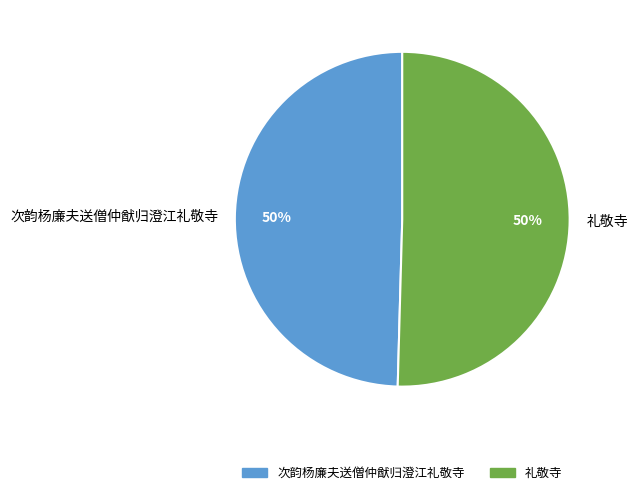

To the nearest percent, what is the average slice percentage?

50%